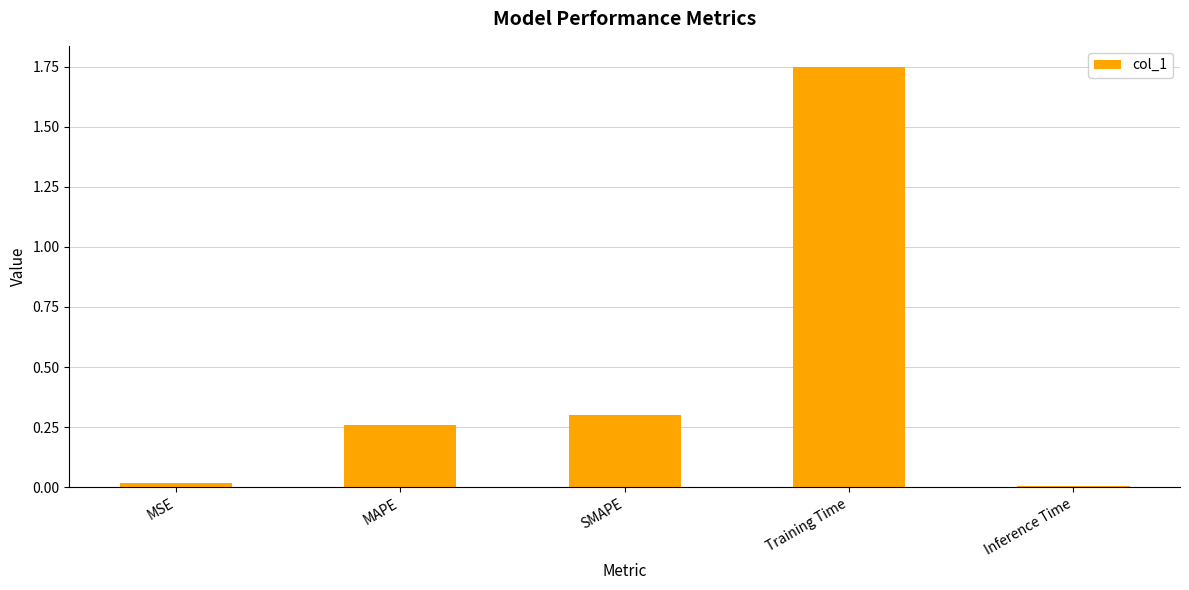

True or false: the data shows 0.8 at Training Time.

False